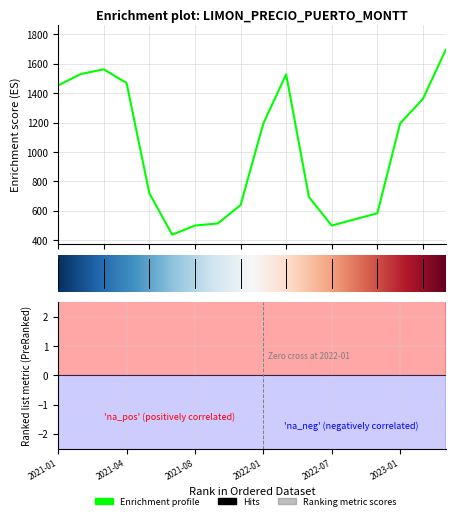

The Precio $/Kg series shows 1361.0 at 16. True or false?

True